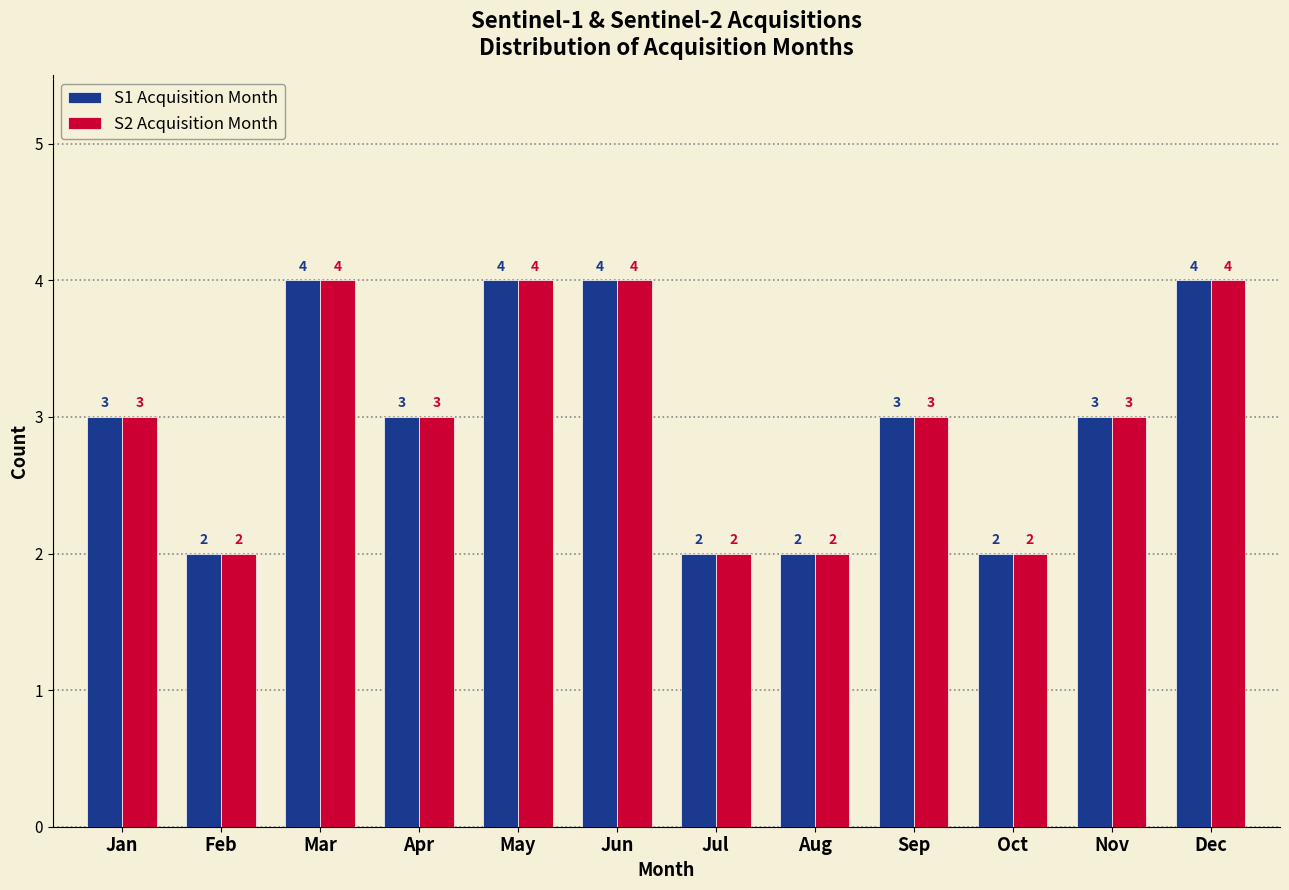

Reading right to left, extract all data points from this chart.

S1 Acquisition Month: Dec=4	Nov=3	Oct=2	Sep=3	Aug=2	Jul=2	Jun=4	May=4	Apr=3	Mar=4	Feb=2	Jan=3
S2 Acquisition Month: Dec=4	Nov=3	Oct=2	Sep=3	Aug=2	Jul=2	Jun=4	May=4	Apr=3	Mar=4	Feb=2	Jan=3